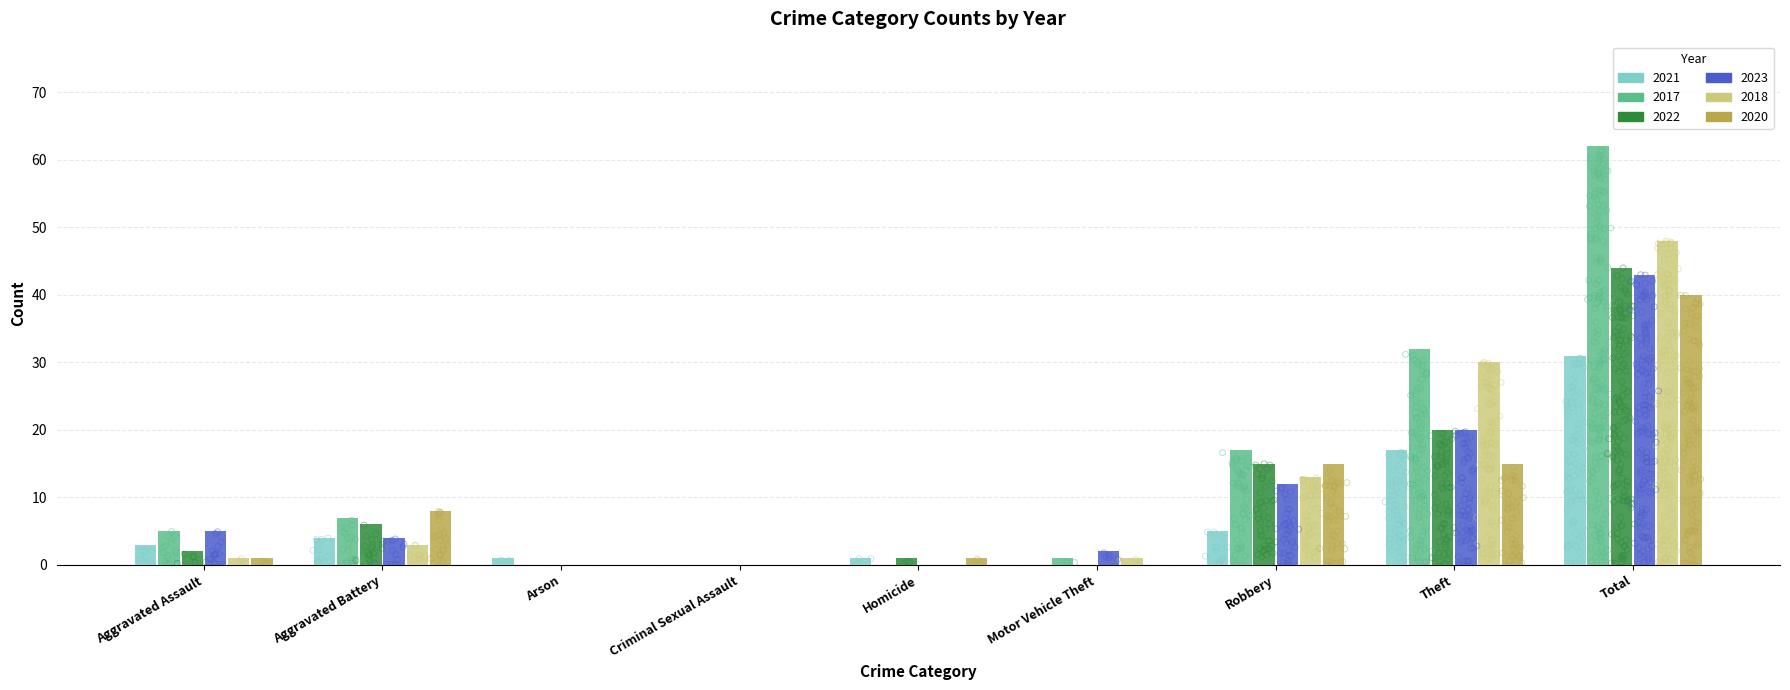

At which category is the sum across all series the highest?

Total